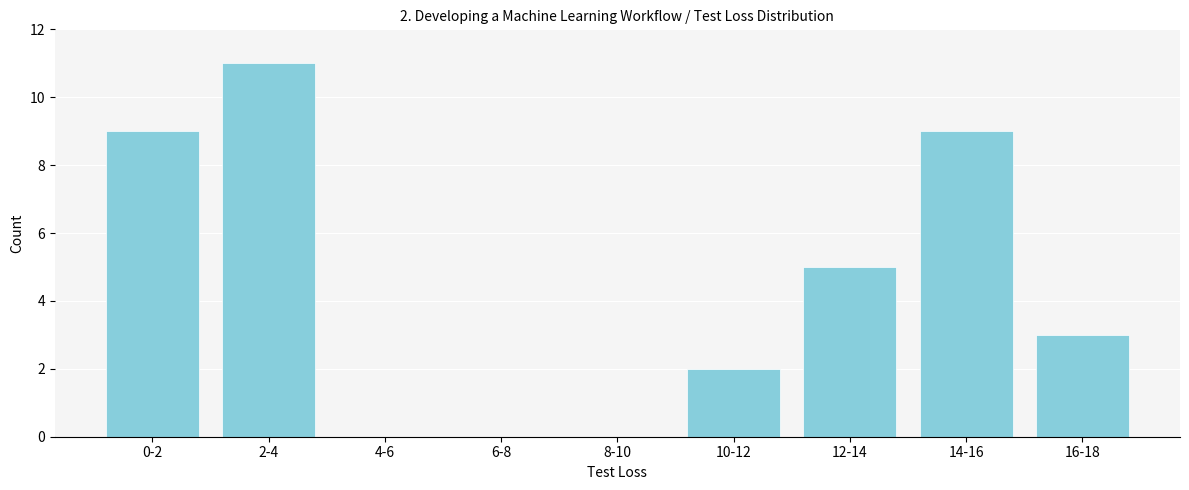

Reading right to left, list all the values displayed in this chart.

16-18=3	14-16=9	12-14=5	10-12=2	8-10=0	6-8=0	4-6=0	2-4=11	0-2=9